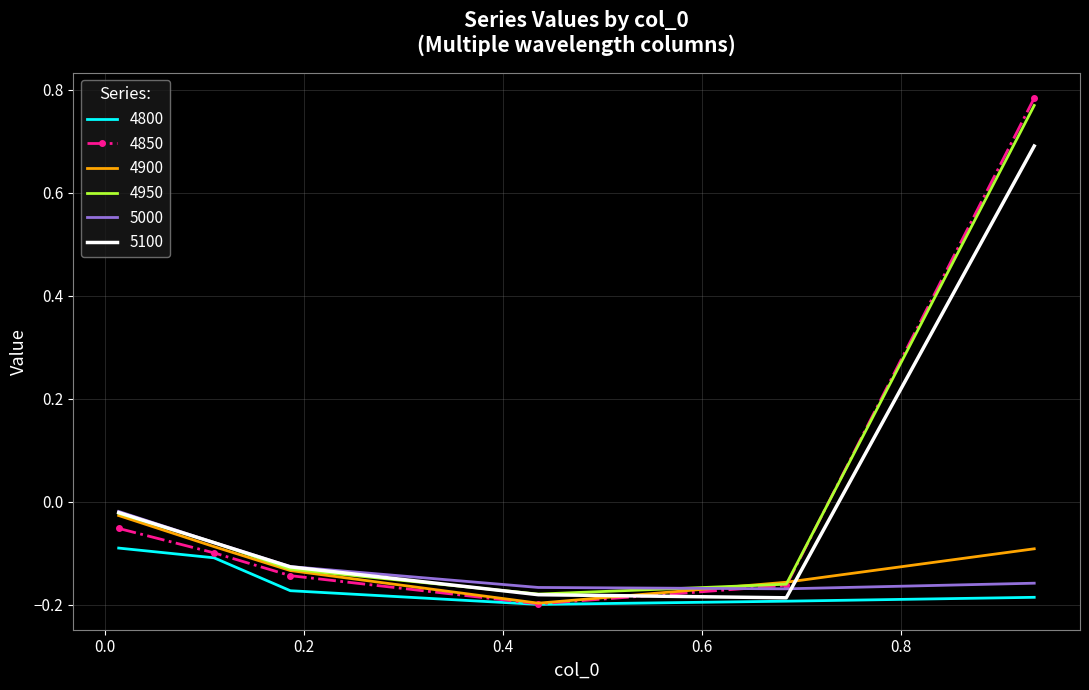

Which series has the widest spread of values?

4850